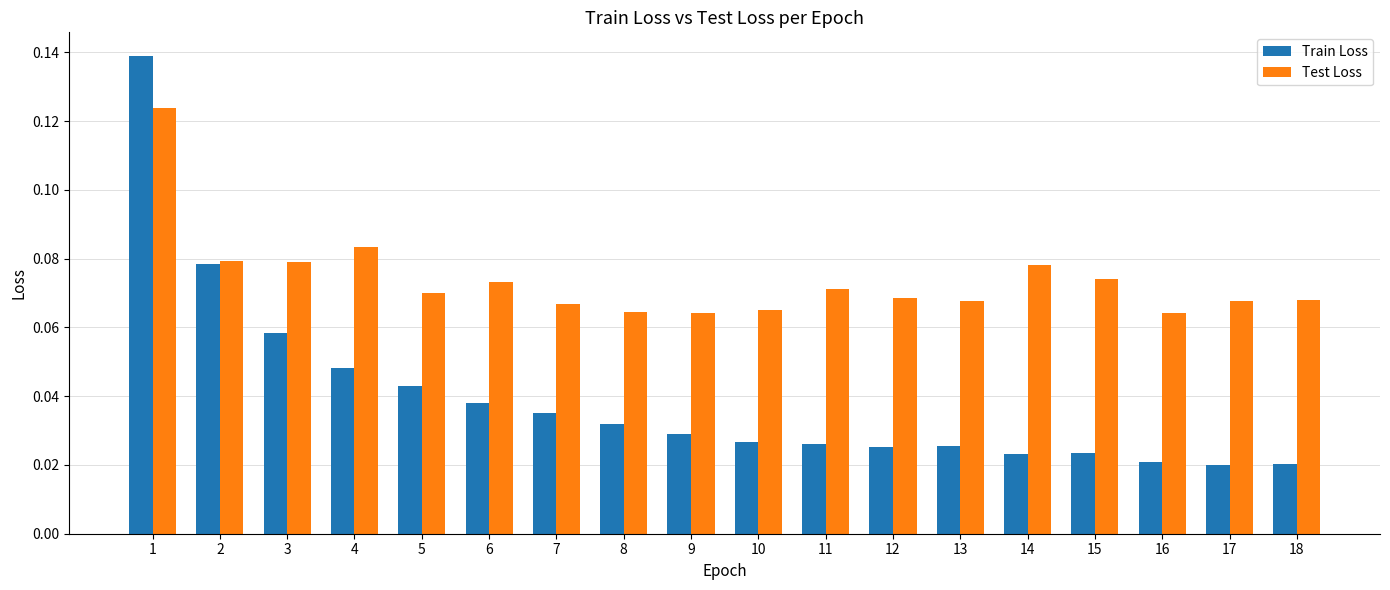

How many data points does each series have?

18